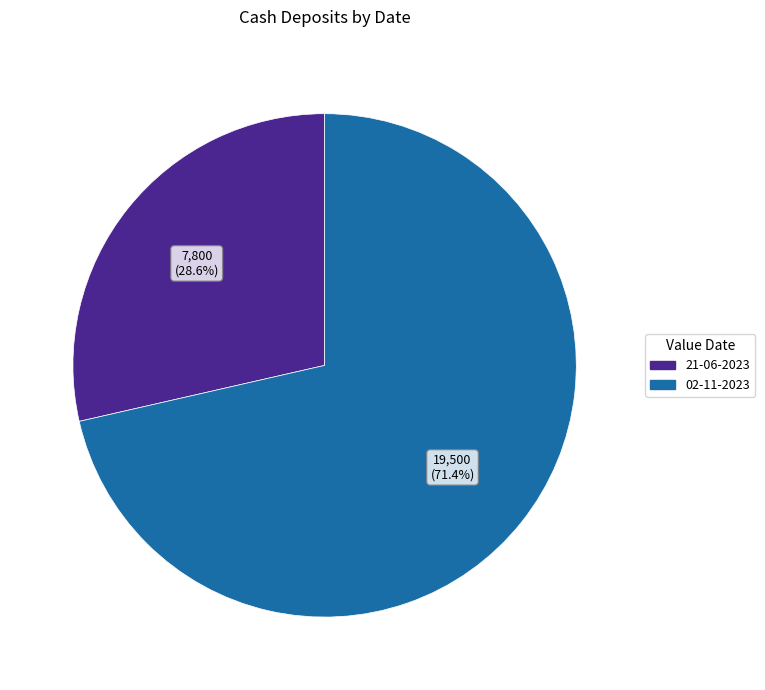

The 21-06-2023 slice represents 29% of the pie. True or false?

True